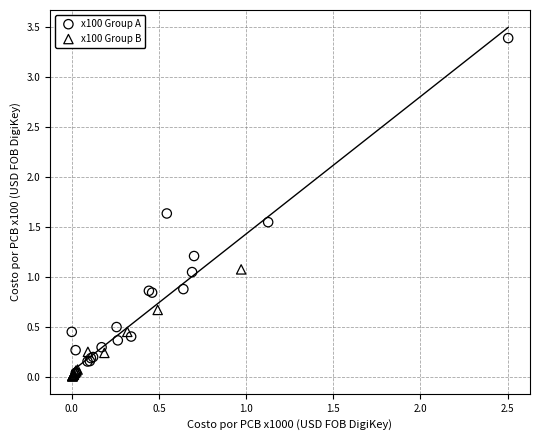

Which series reaches the maximum Y coordinate?

x100 Group A